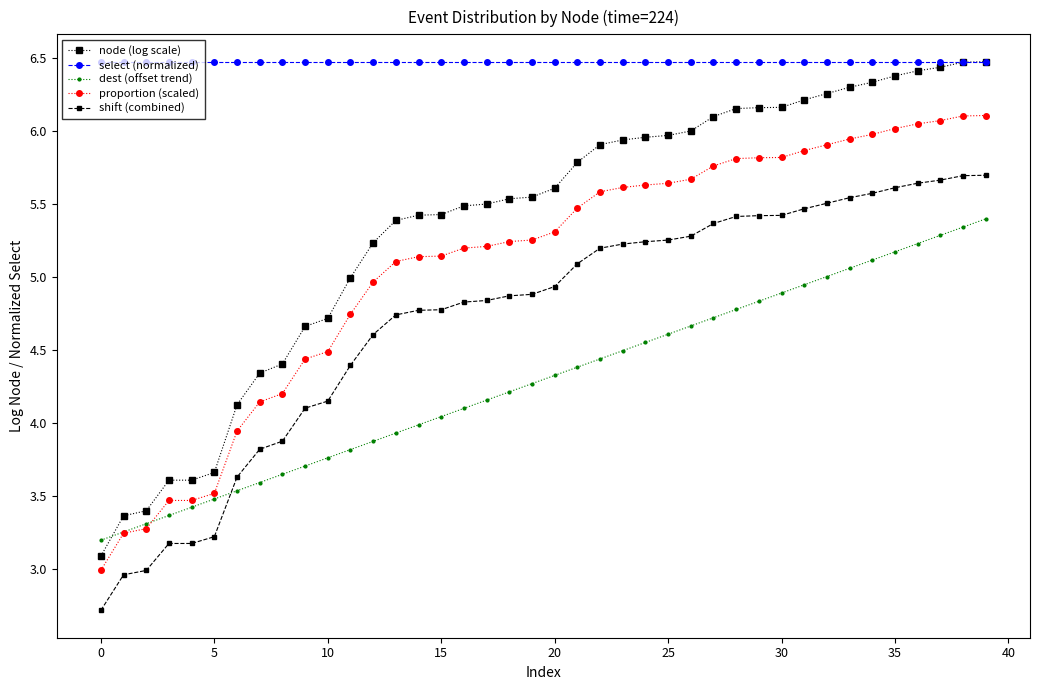

True or false: shift (combined) and proportion (scaled) cross at least once.

False